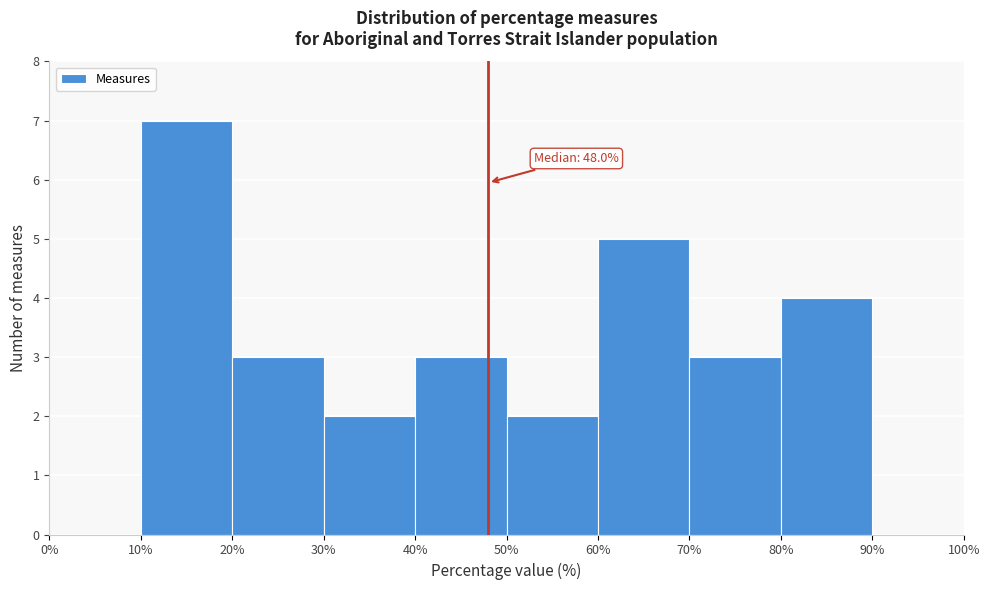

Over which range of the x-axis is the bar tallest?

10% to 20%